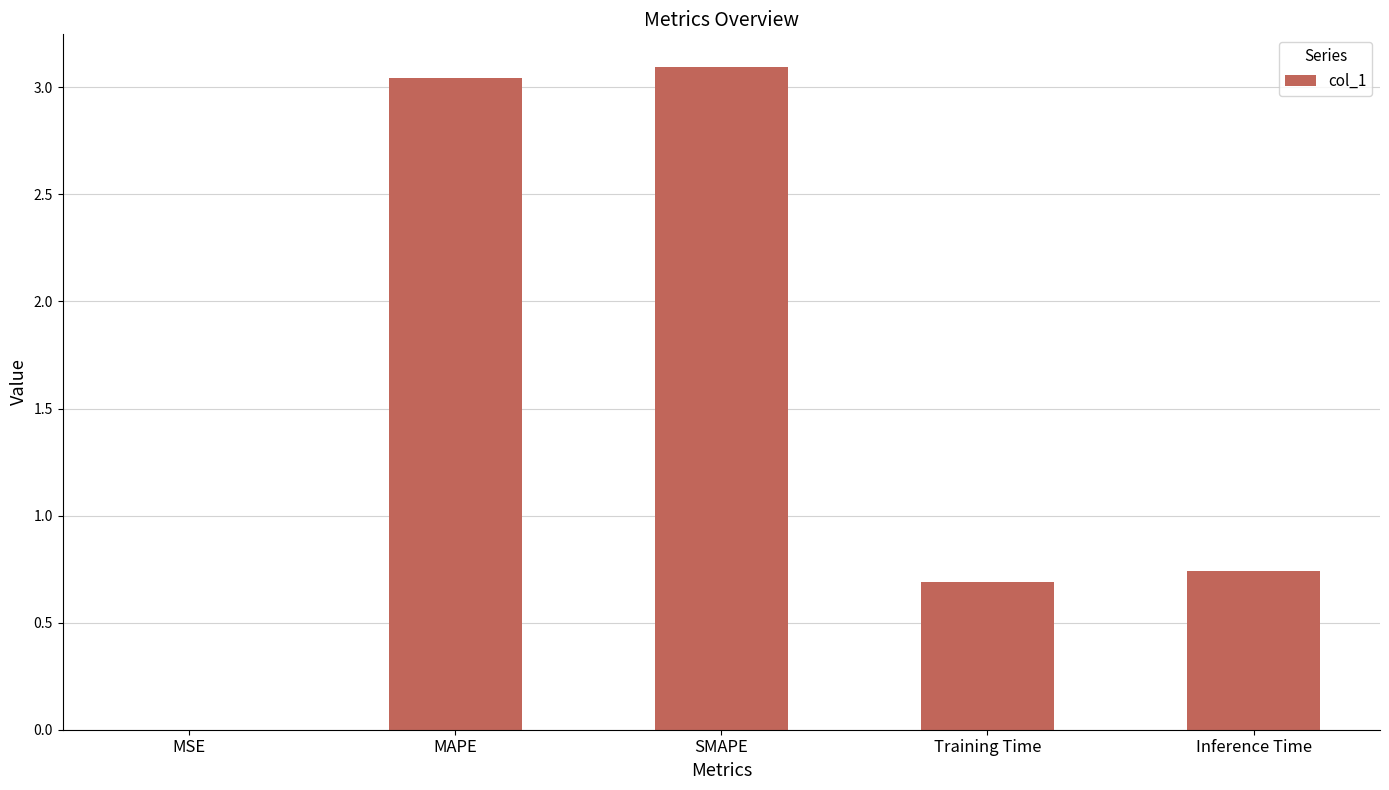

What is the sum of all values?

7.6